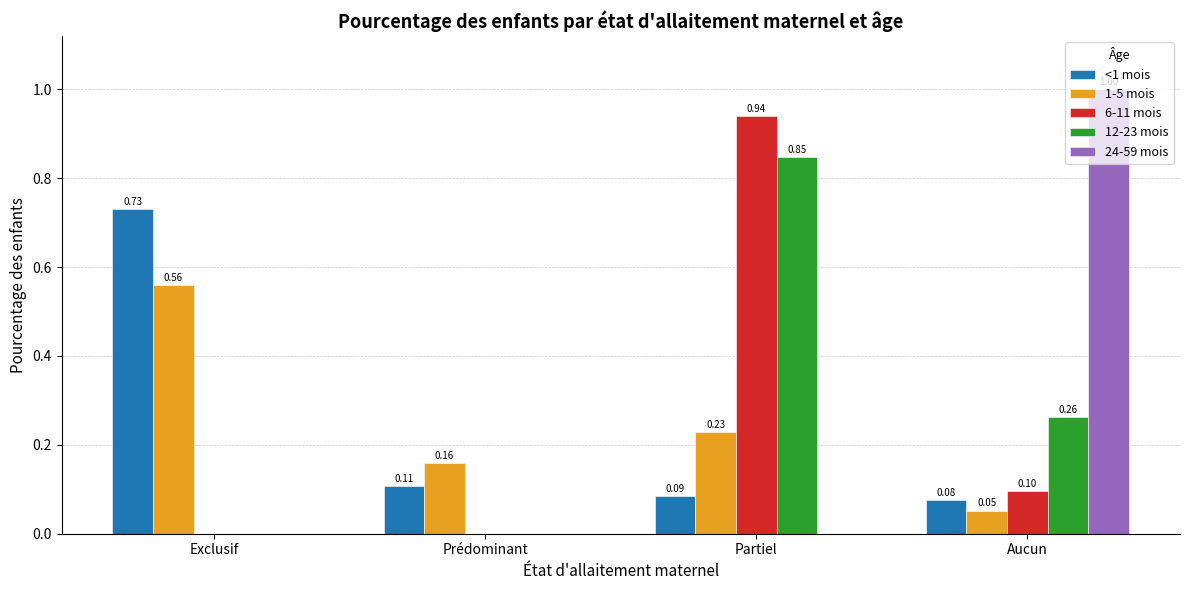

Read the <1 mois value at Aucun.

0.1